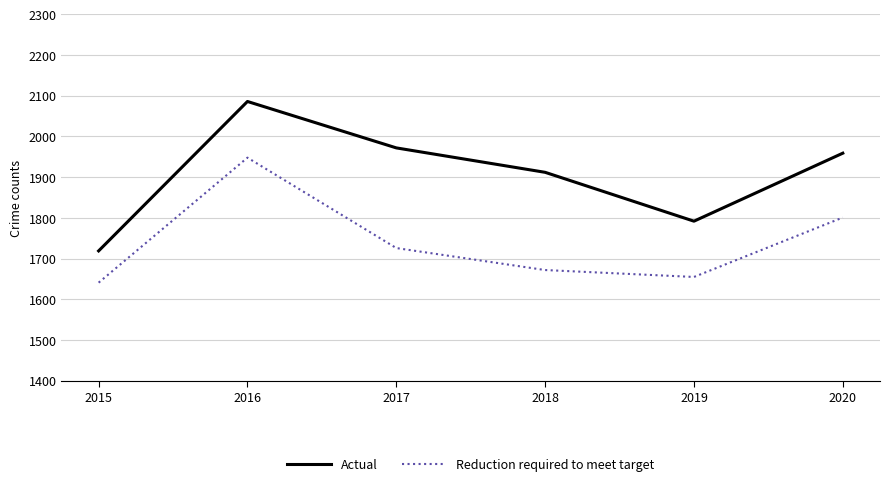

True or false: Reduction required to meet target and Actual intersect in this chart.

False